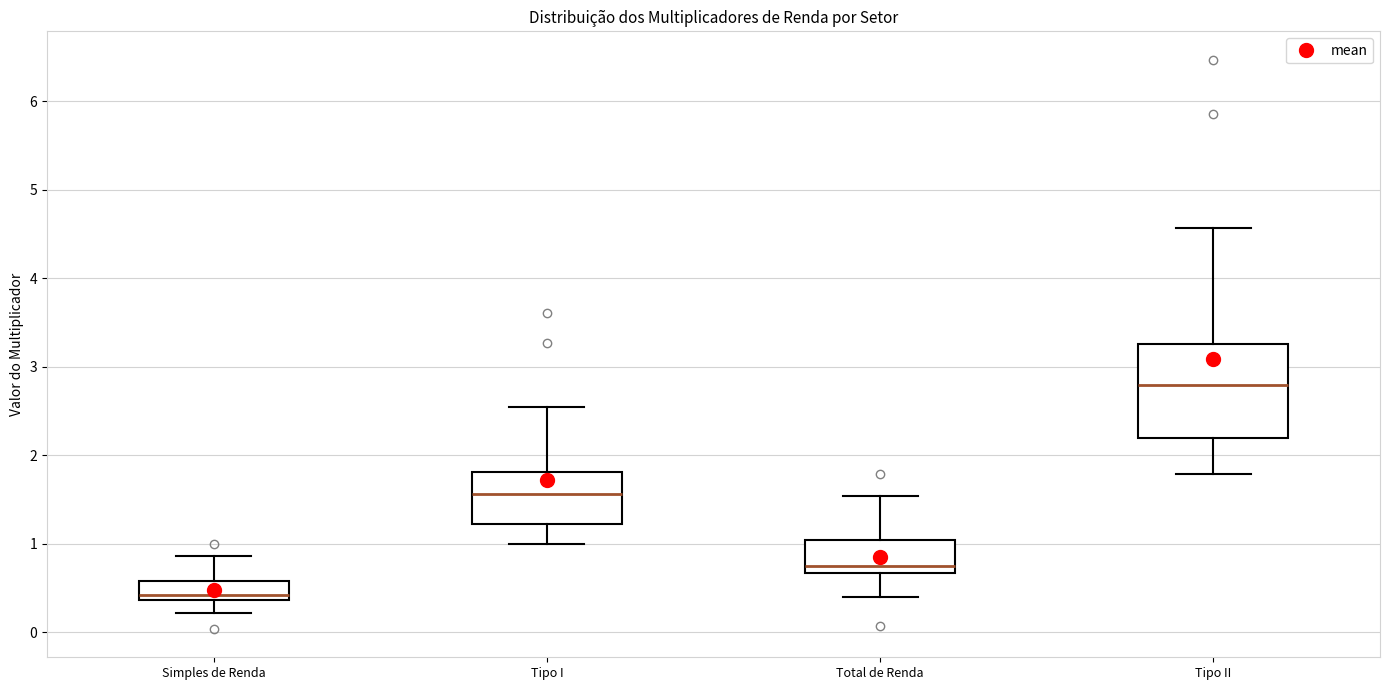

Which box's median line is the highest?

Tipo II